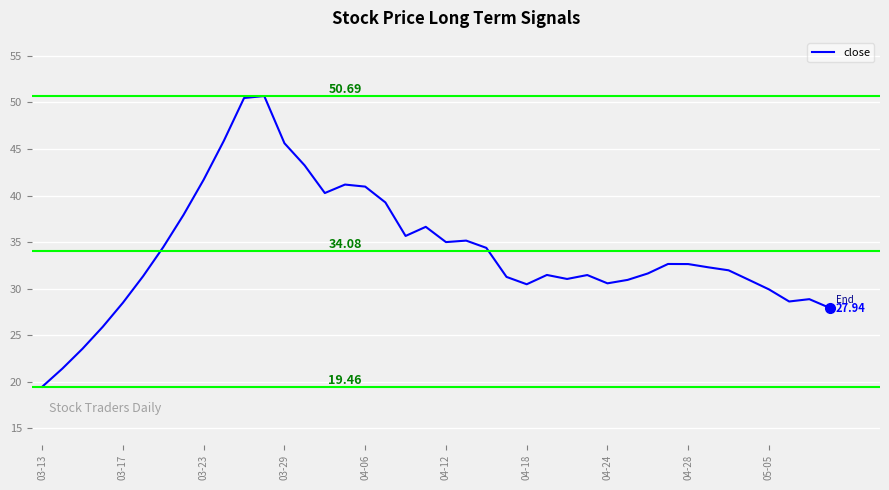

What is the change in value from 03-23 to 04-18?

-11.2